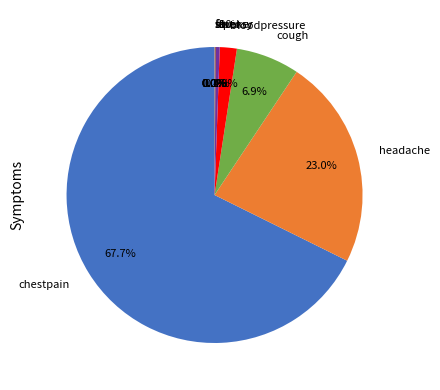

Does cough account for over 50% of the chart?

No